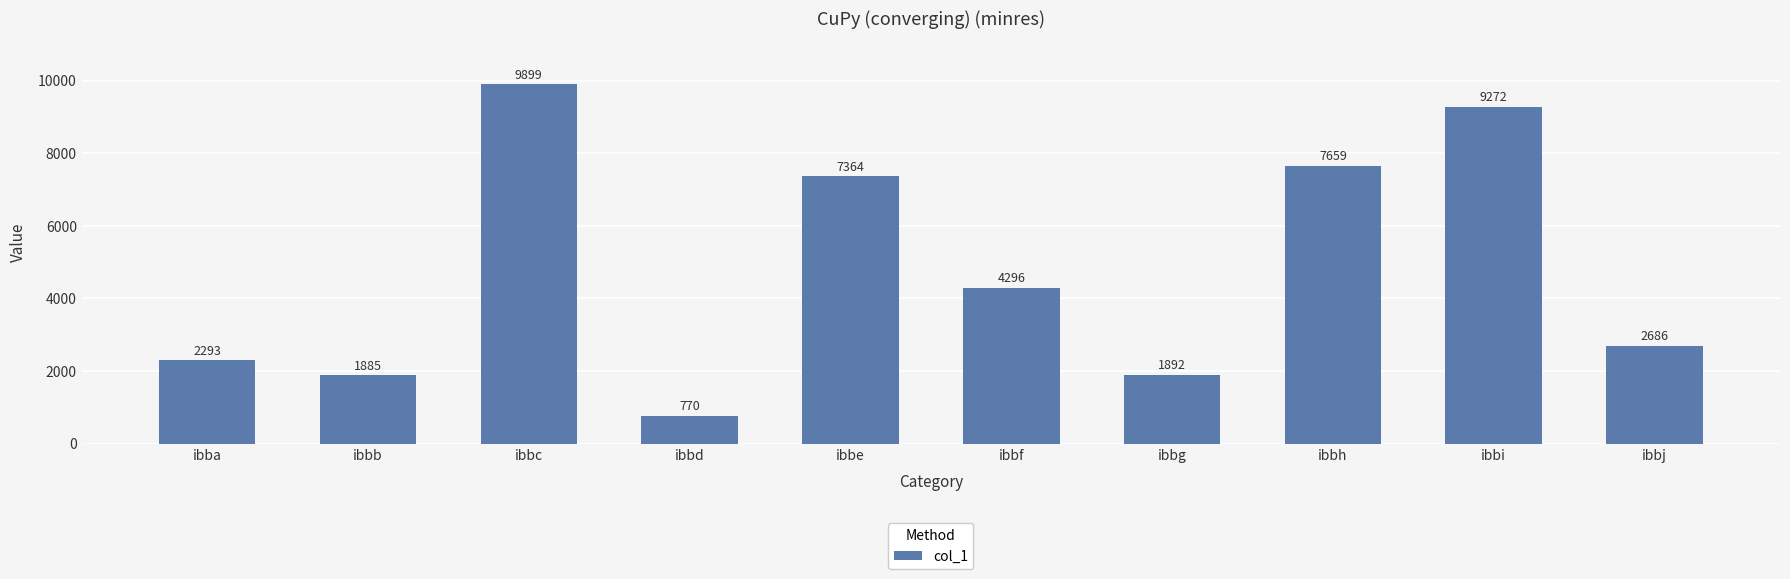

Where does the data first go above 4296?

ibbc